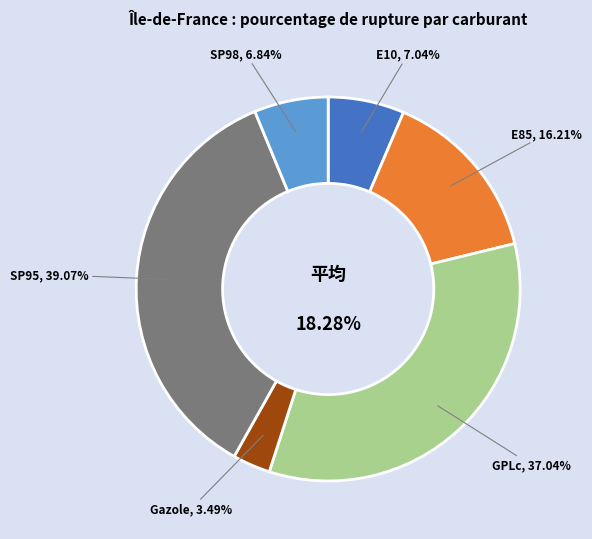

What is the largest slice in the pie chart?

SP95